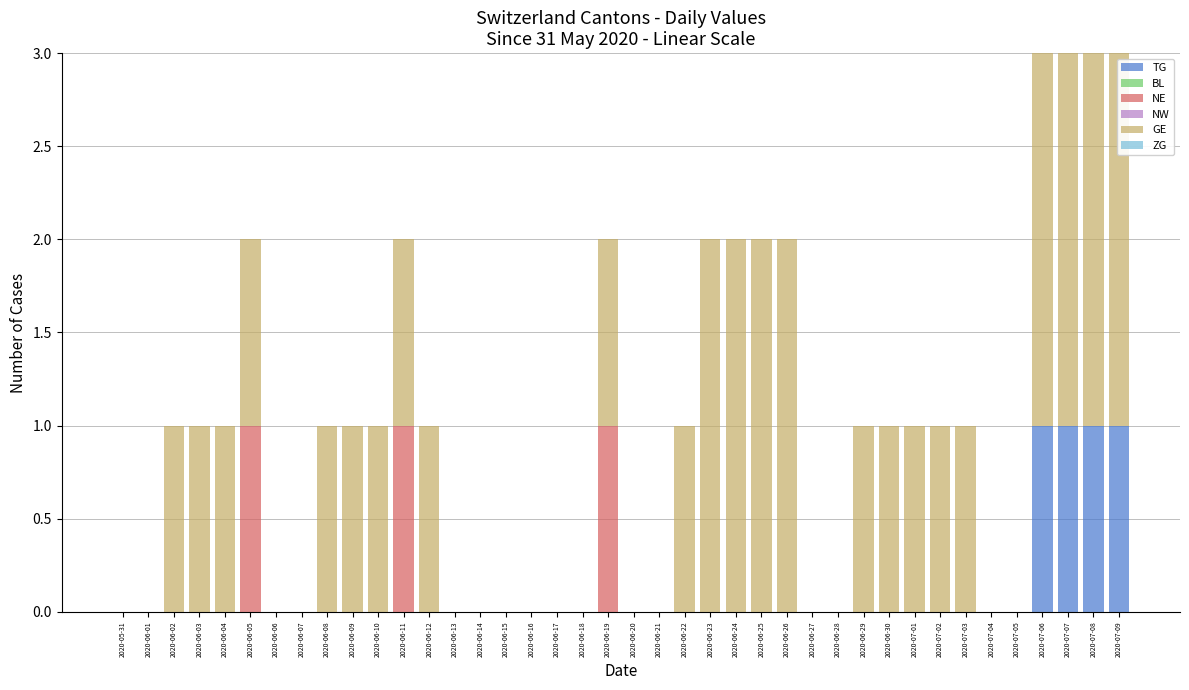

What is the sum of all TG values?

4